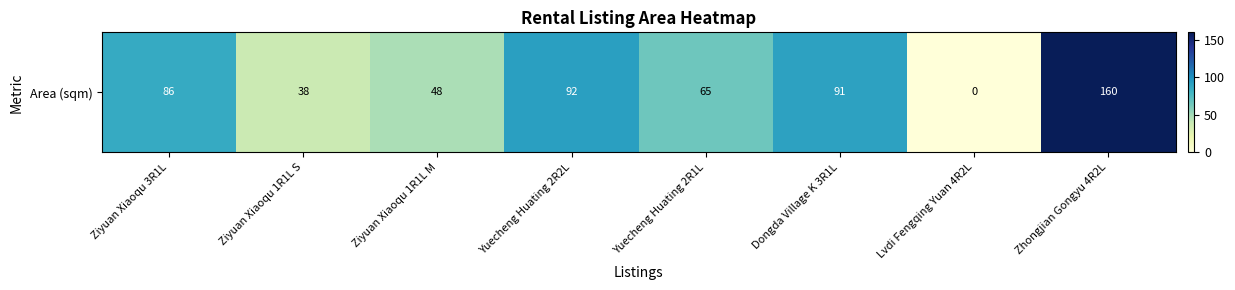

What is the approximate value at Dongda Village K 3R1L?

91